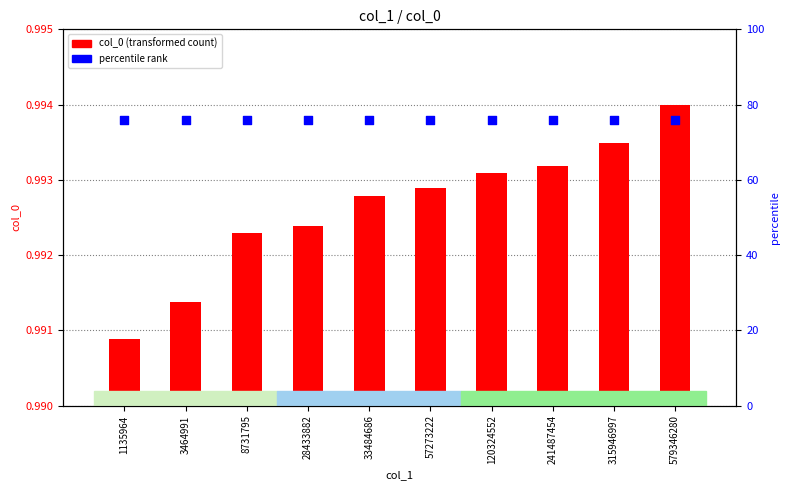

Which series contains the highest Y value?

col_0